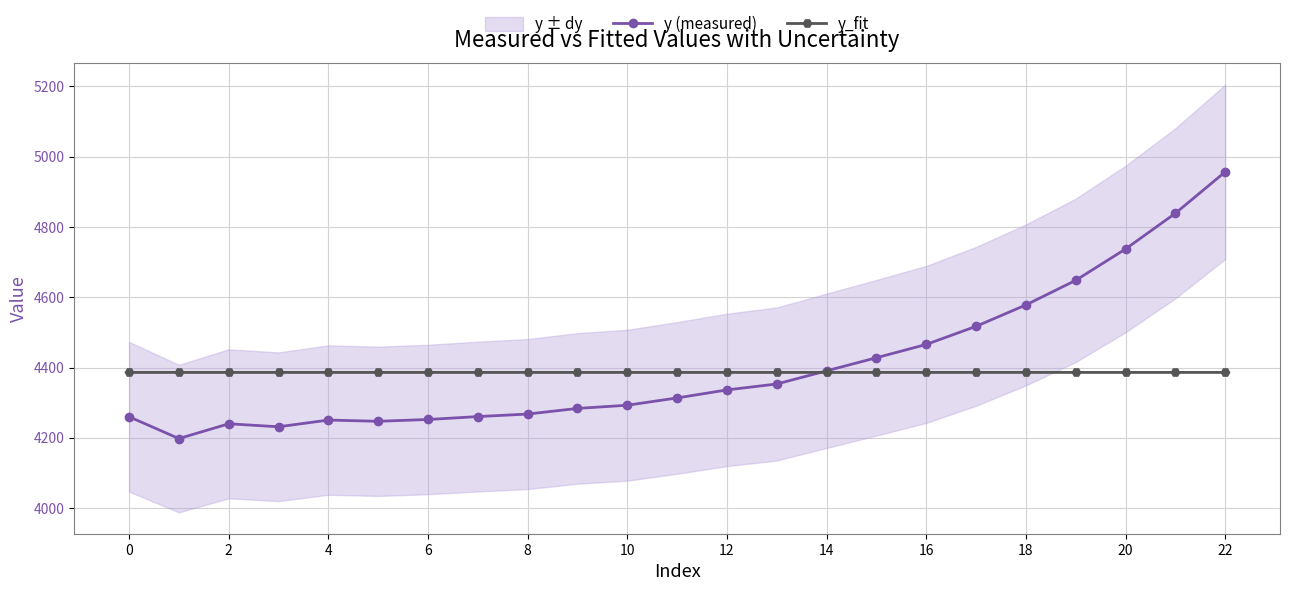

The value of y_fit at 8 is 7493.4. True or false?

False